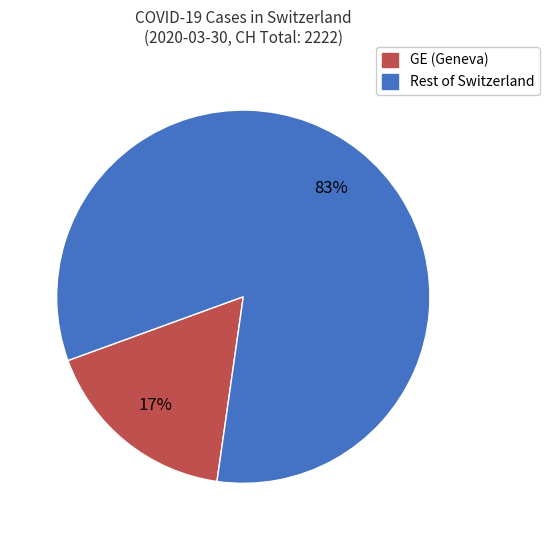

Does any single category account for the majority?

Yes